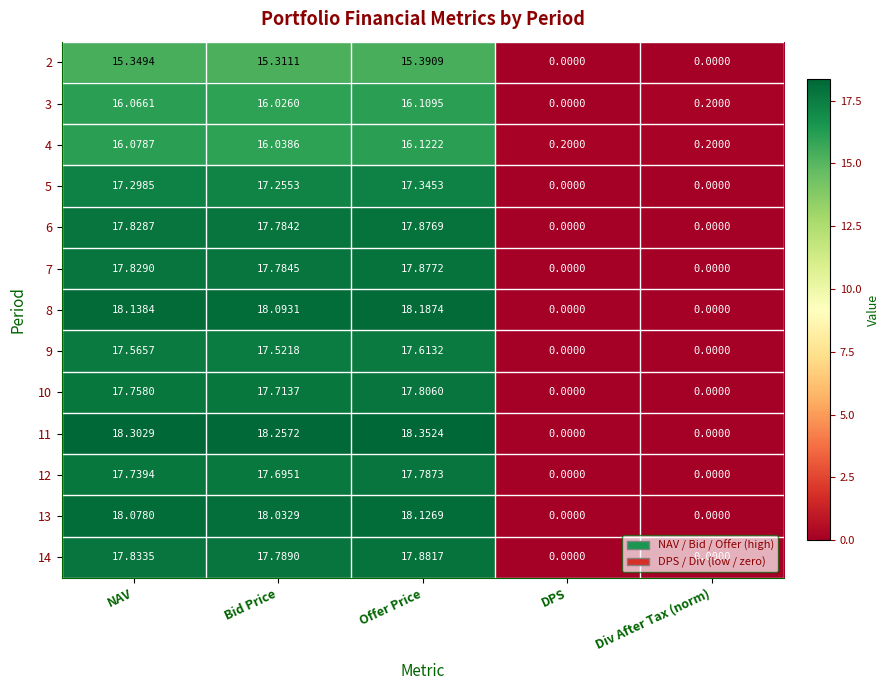

At which category is the sum across all series the highest?

Offer Price